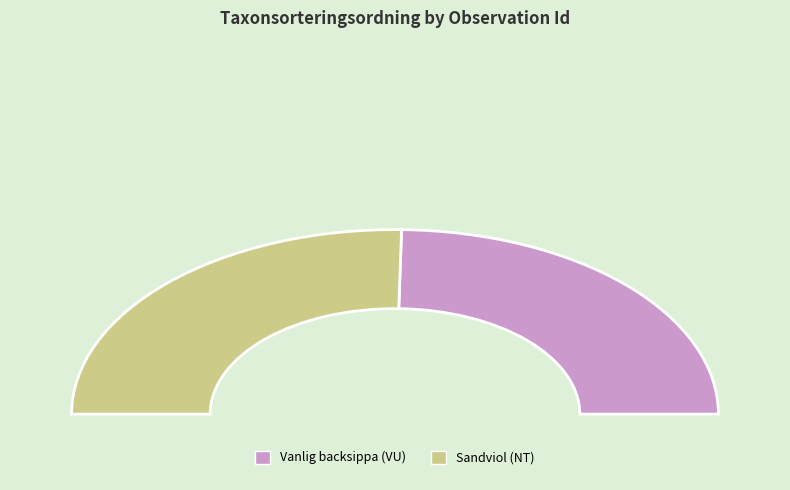

Count the number of slices in the pie.

2